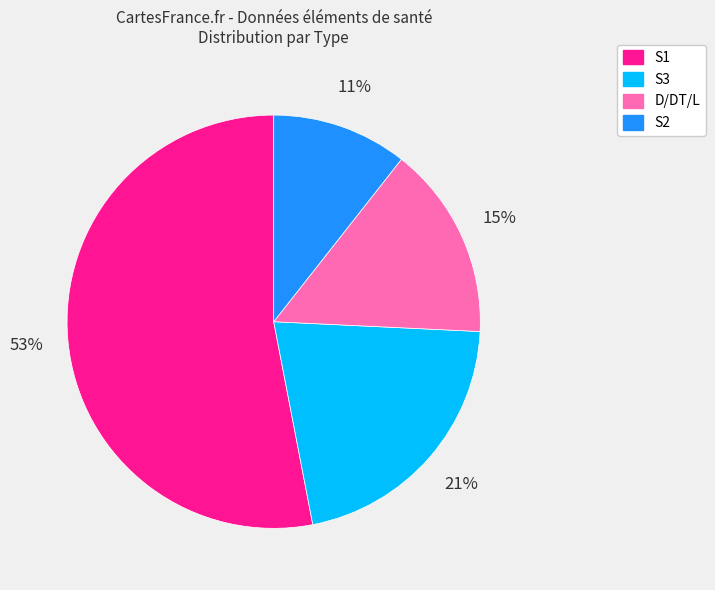

Is it true that D/DT/L is 29% of the pie?

False